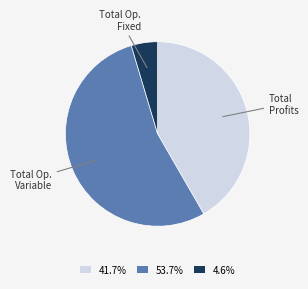

What is the ratio of the value at 41.7% to the value at 4.6%?

9.0